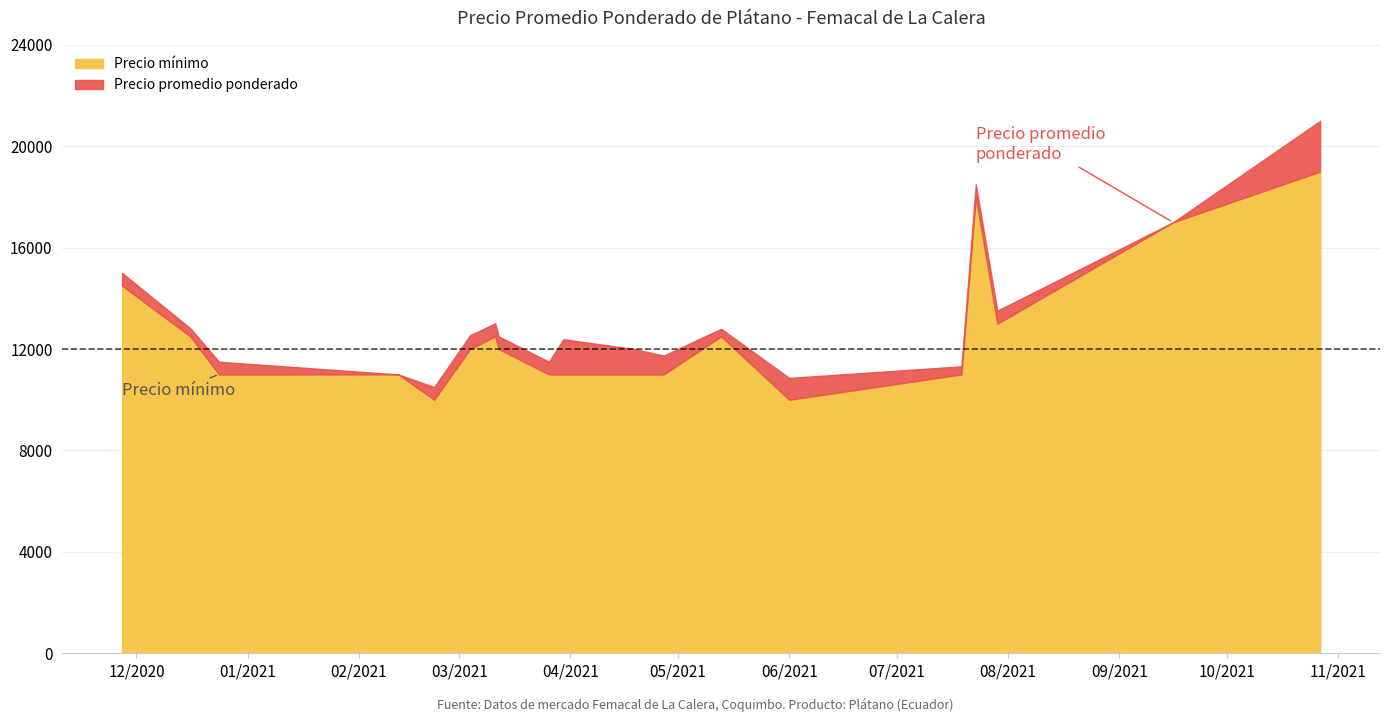

How many interior local valleys does the Precio mínimo series have?

3